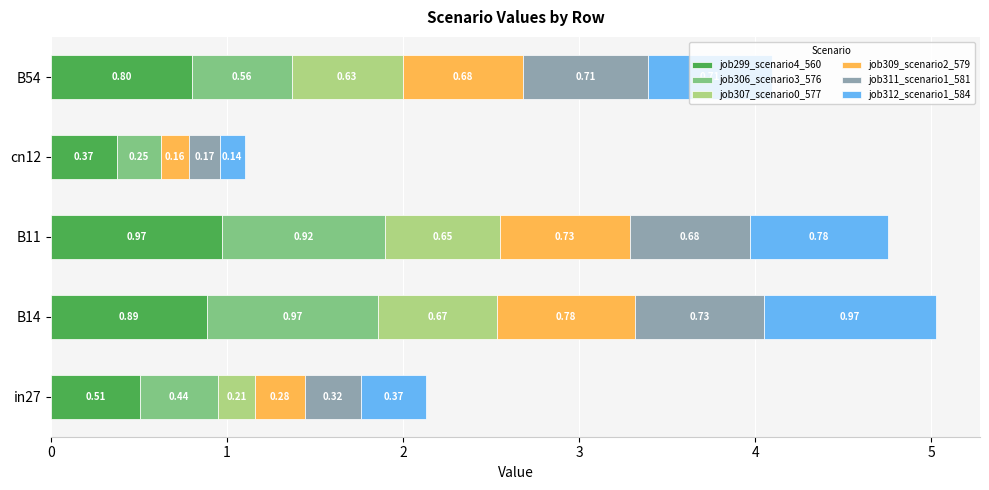

At which category is the sum across all series the highest?

B14